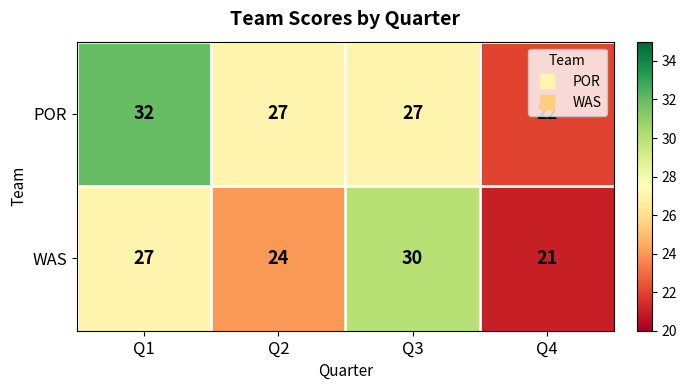

The value of POR at Q1 is 47. True or false?

False